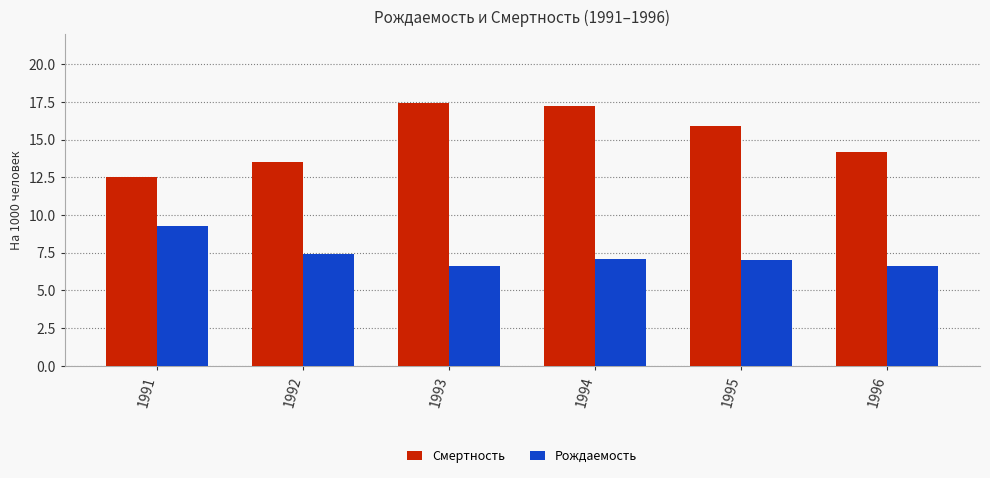

Which series has the largest total across all categories?

Смертность